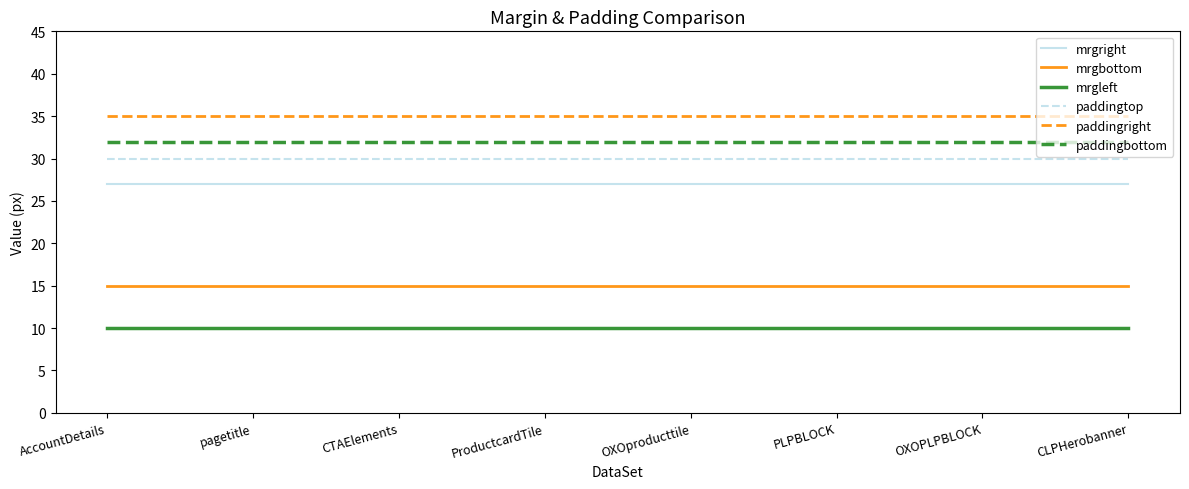

What is the total value across all series at pagetitle?

149